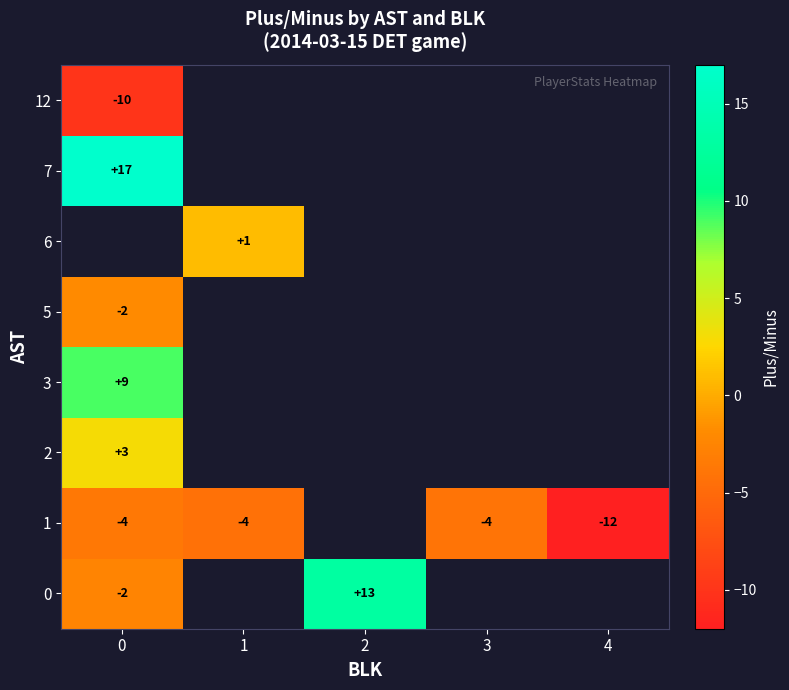

Which series has the largest range (max minus min)?

row_0